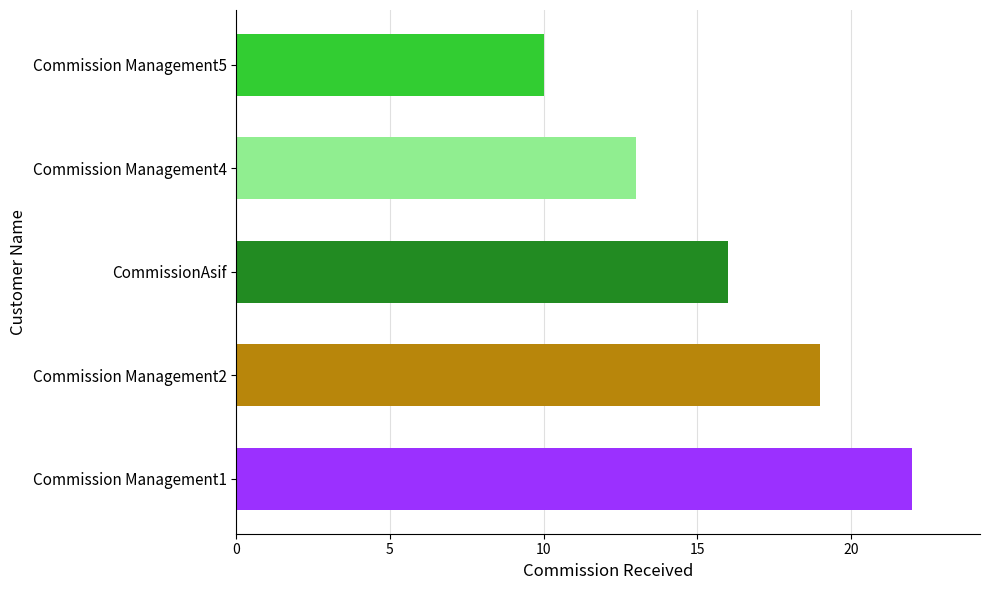

What is the ratio of the value at Commission Management1 to the value at CommissionAsif?

1.4